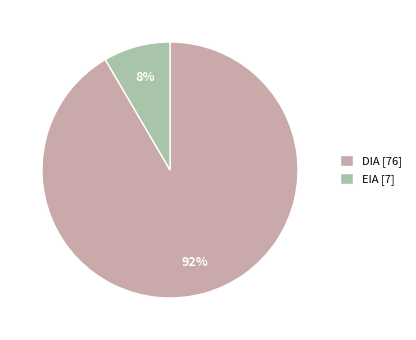

Between EIA and DIA, which is larger?

DIA